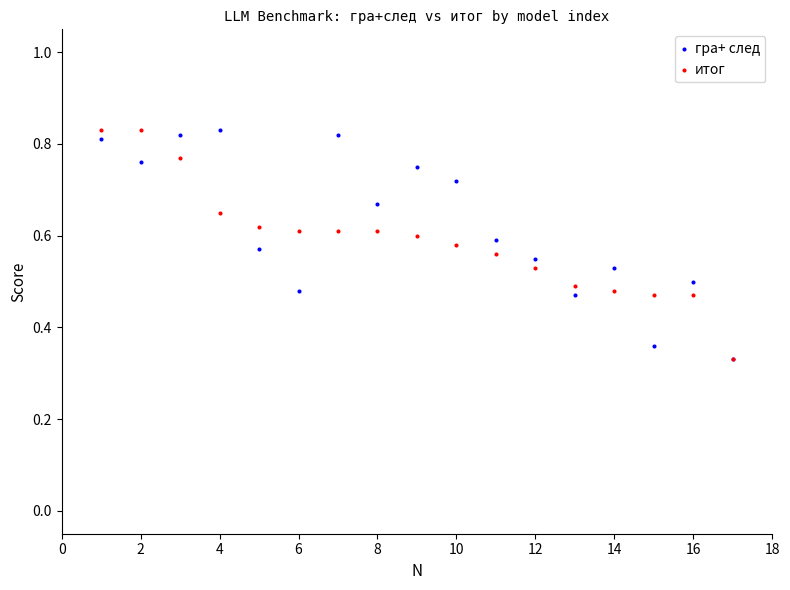

What are all the series names shown in the legend?

гра+ след, итог